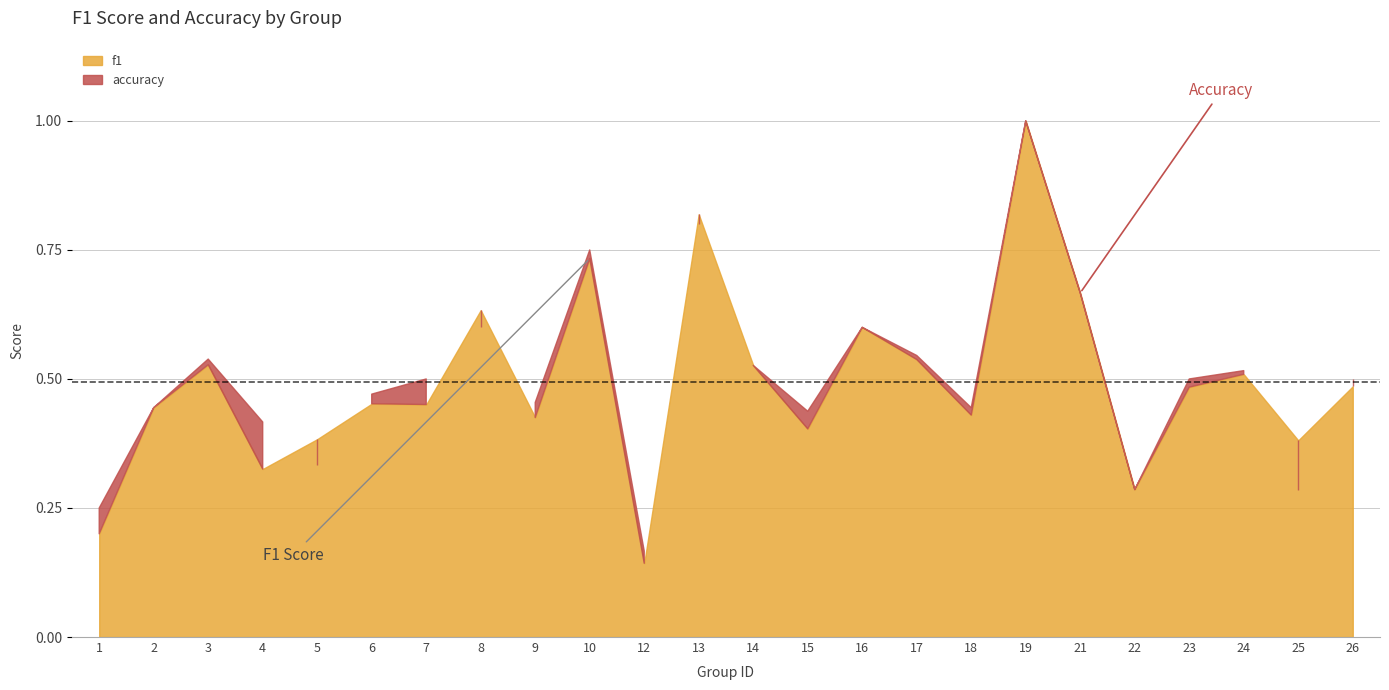

Does the chart have visible grid lines?

Yes